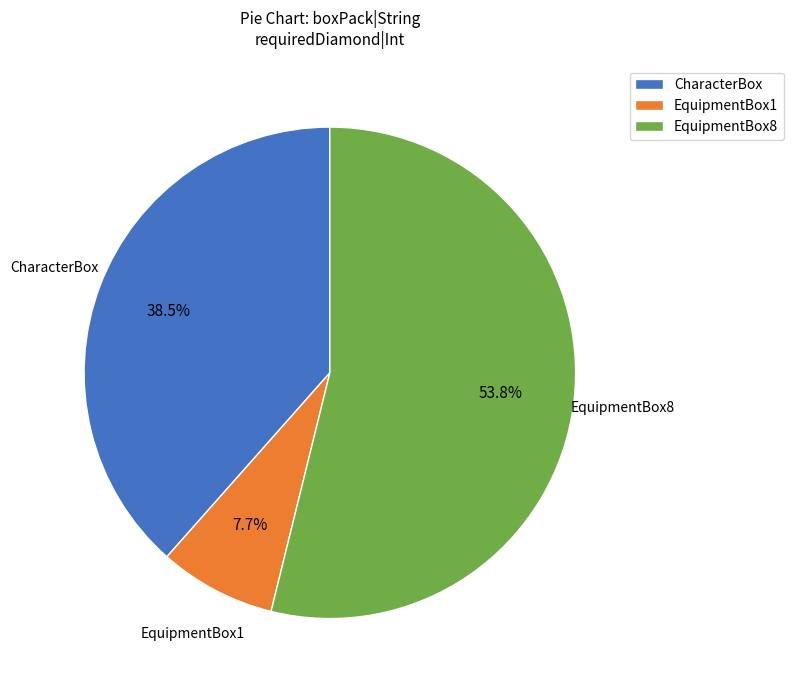

What percentage is NOT represented by CharacterBox?

61.5%